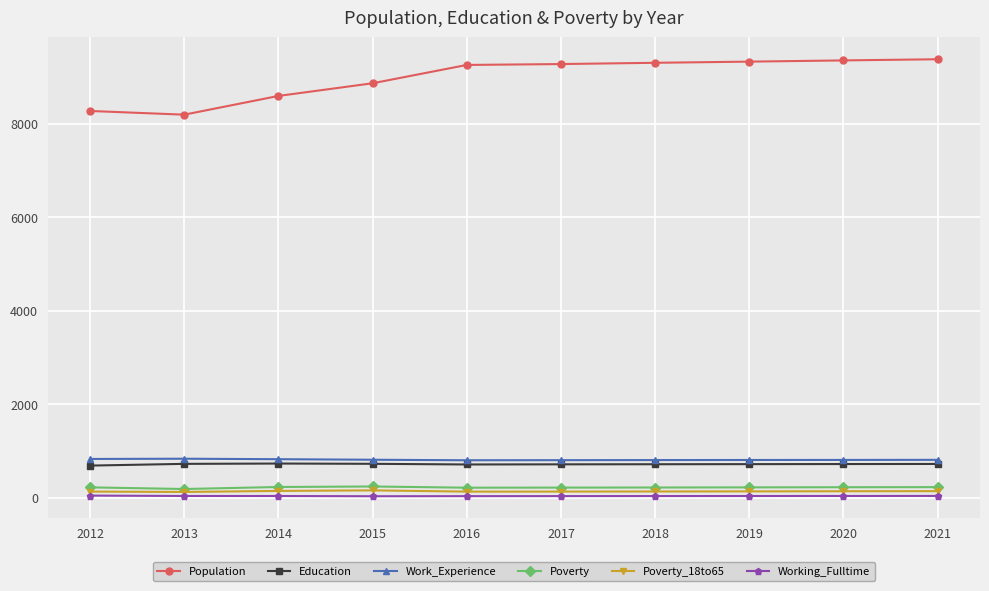

What is the greatest value displayed?

9381